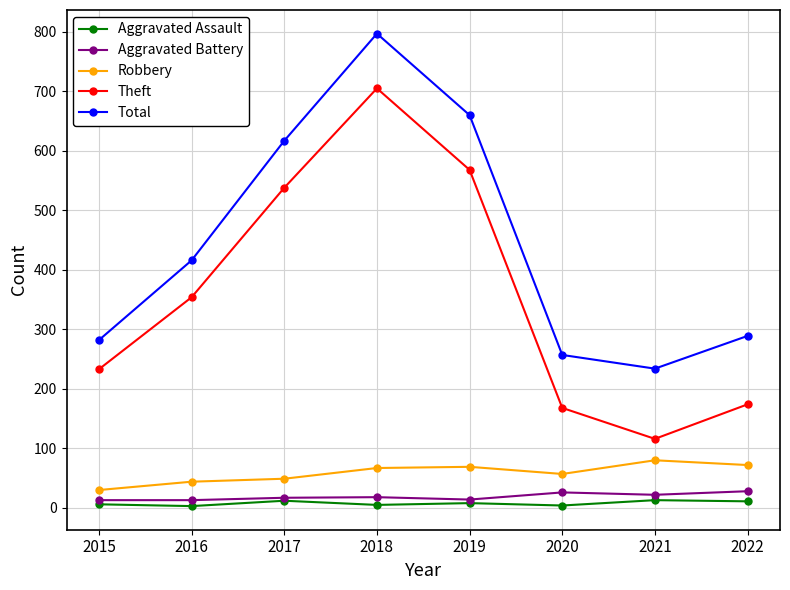

True or false: Total and Theft cross at least once.

False